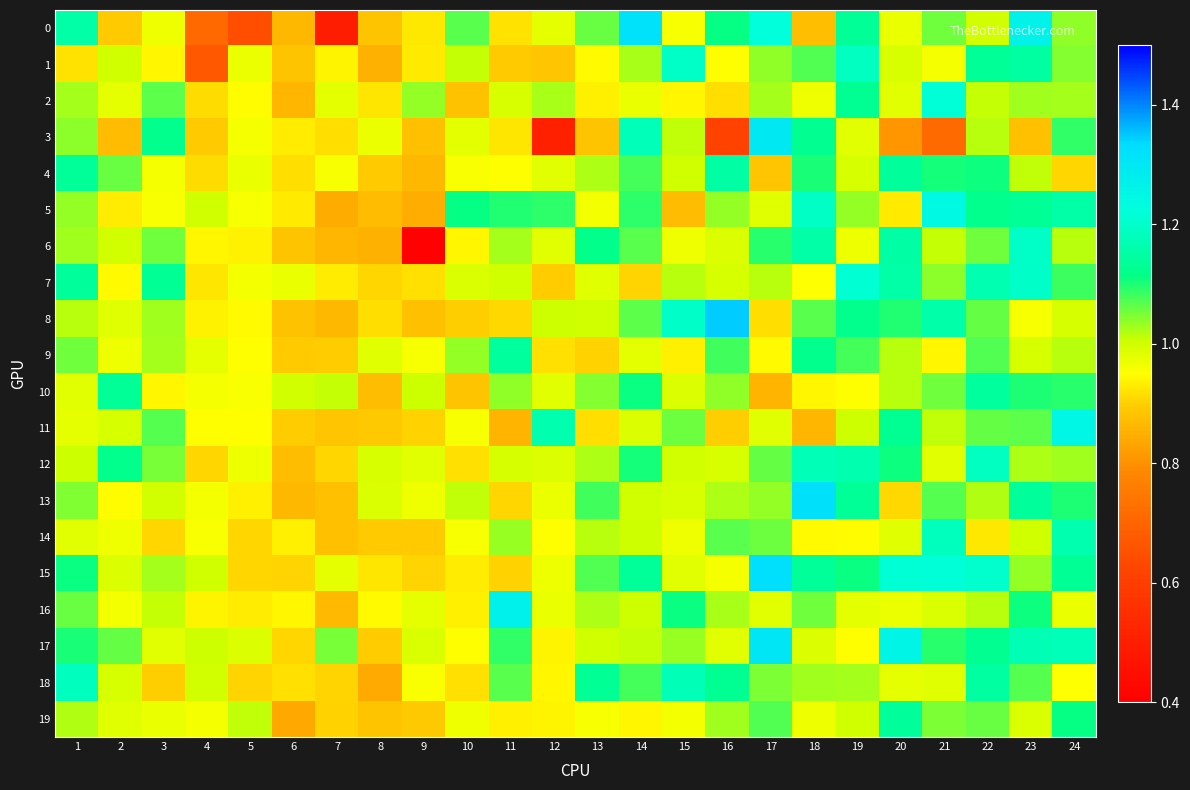

What is the difference between the highest and lowest values at 17?

0.5